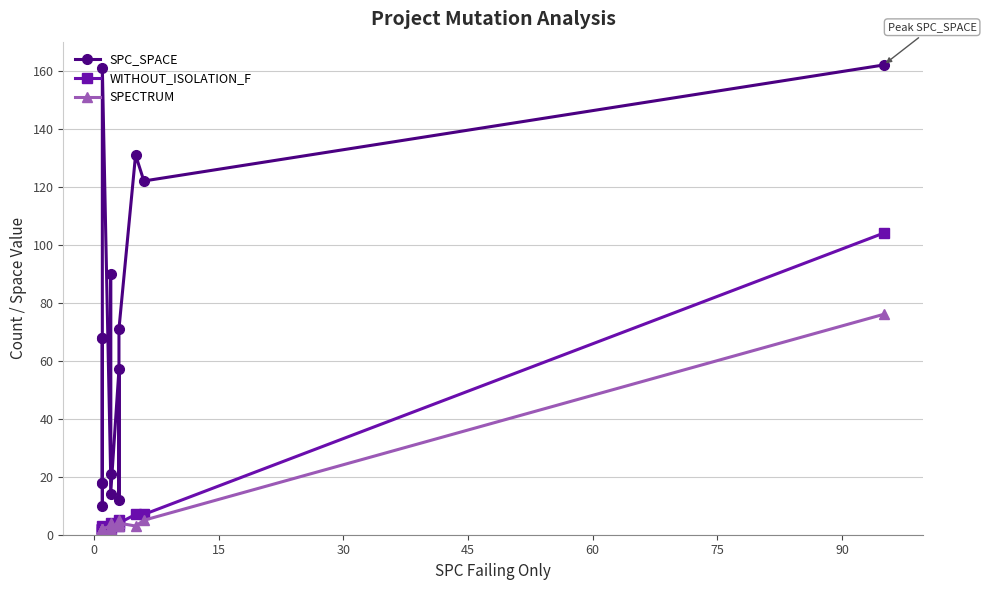

What is the label of the 8th point from the right?

90